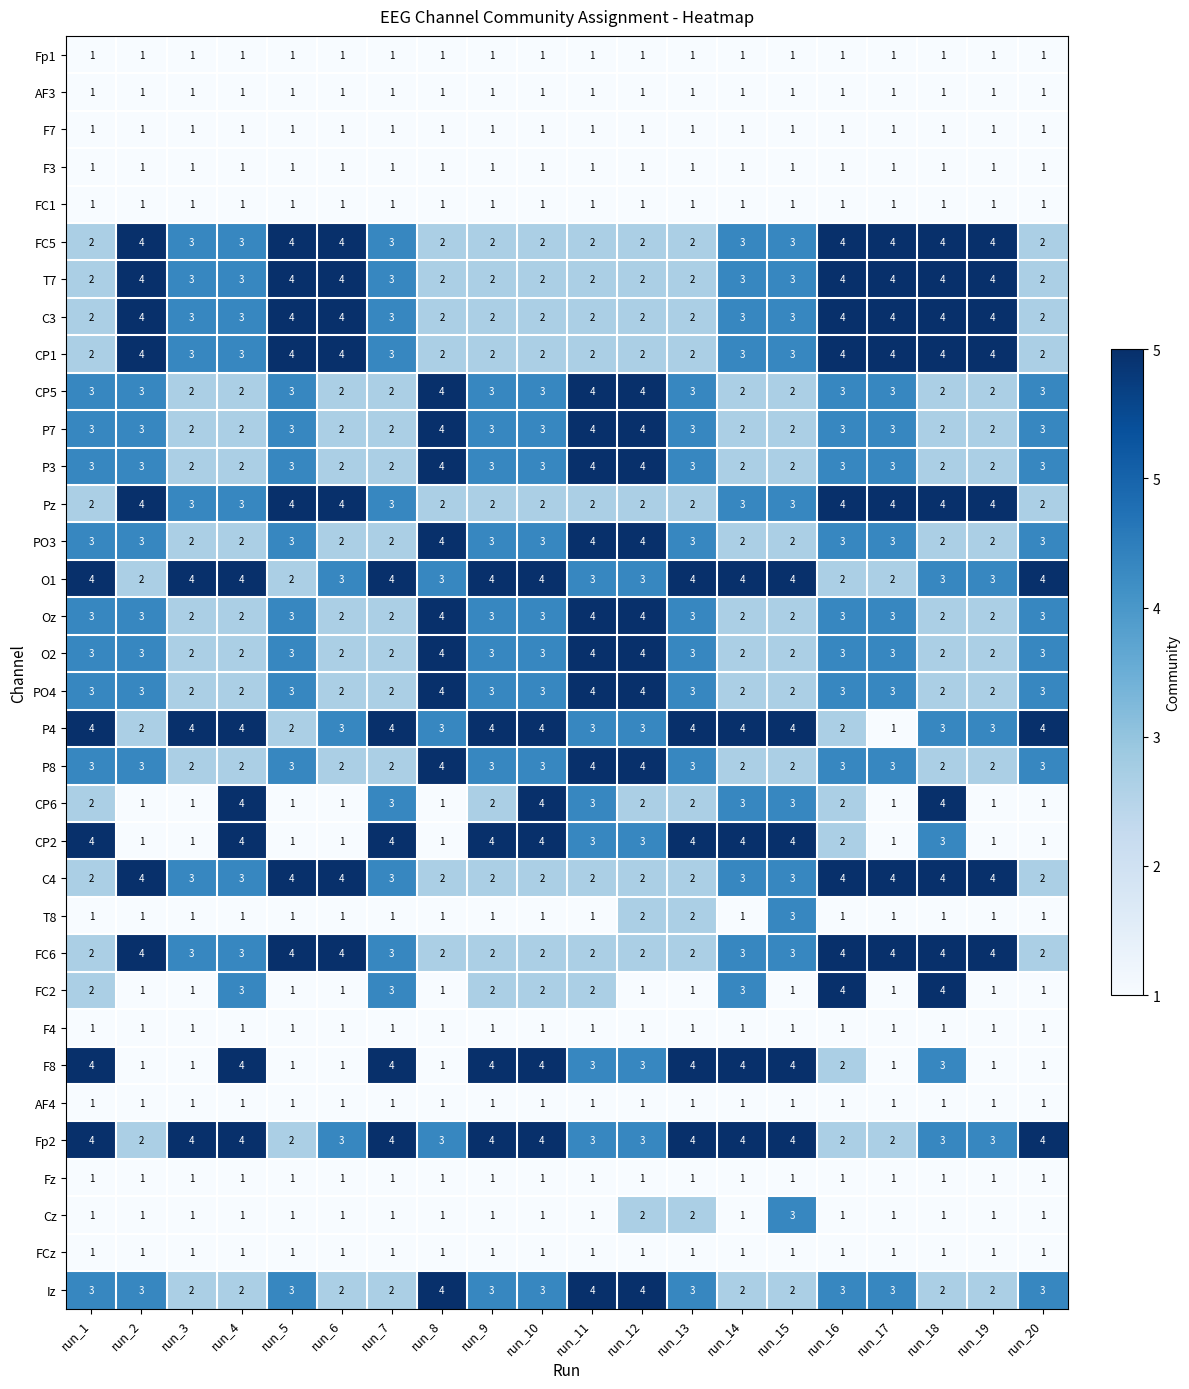

Between run_16 and run_17, which series saw the biggest shift?

FC2